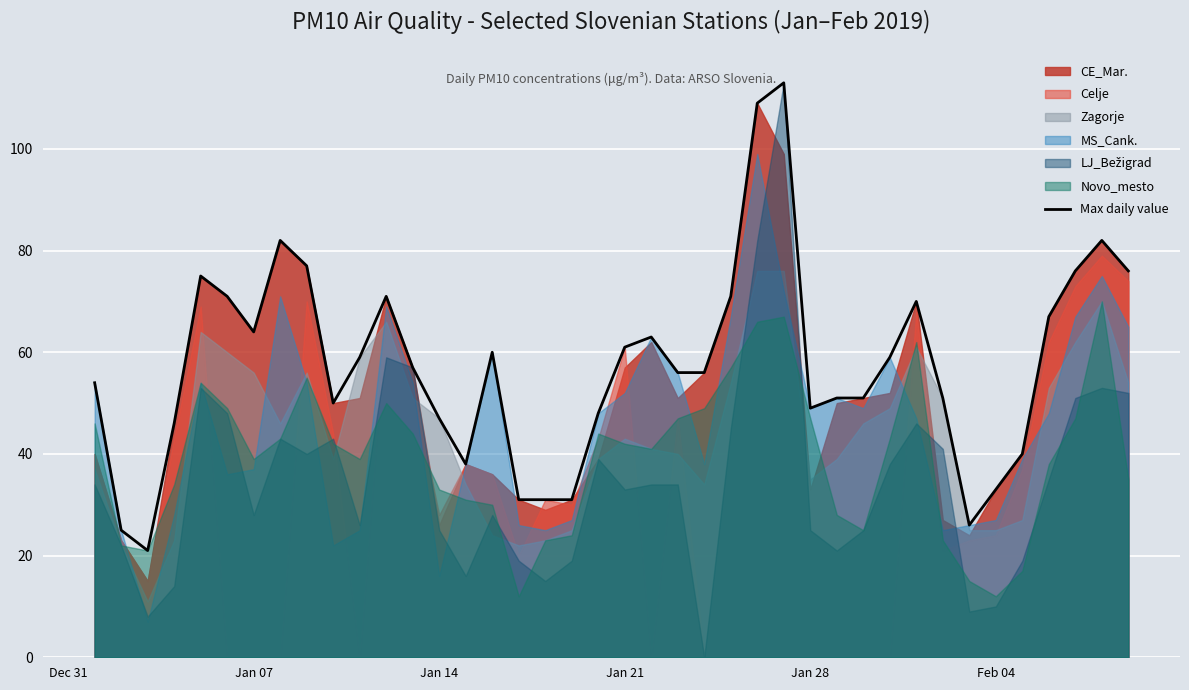

Reading left to right, extract all data points from this chart.

54	25	21	46	75	71	64	82	77	50	59	71	57	47	38	60	31	31	31	48	61	63	56	56	71	109	113	49	51	51	59	70	51	26	33	40	67	76	82	76